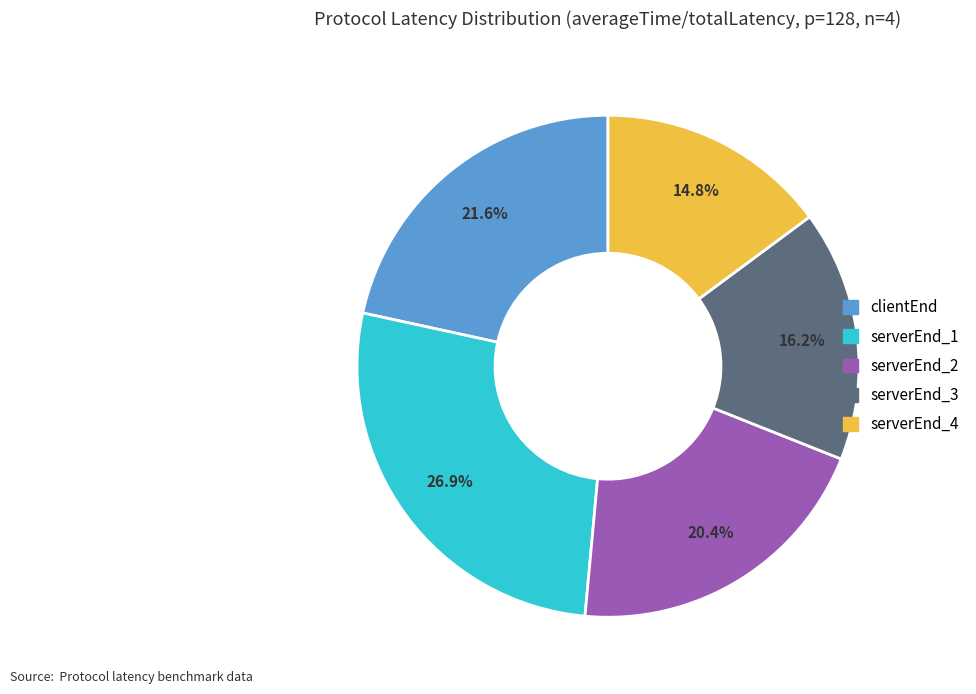

How many slices are in this pie chart?

5